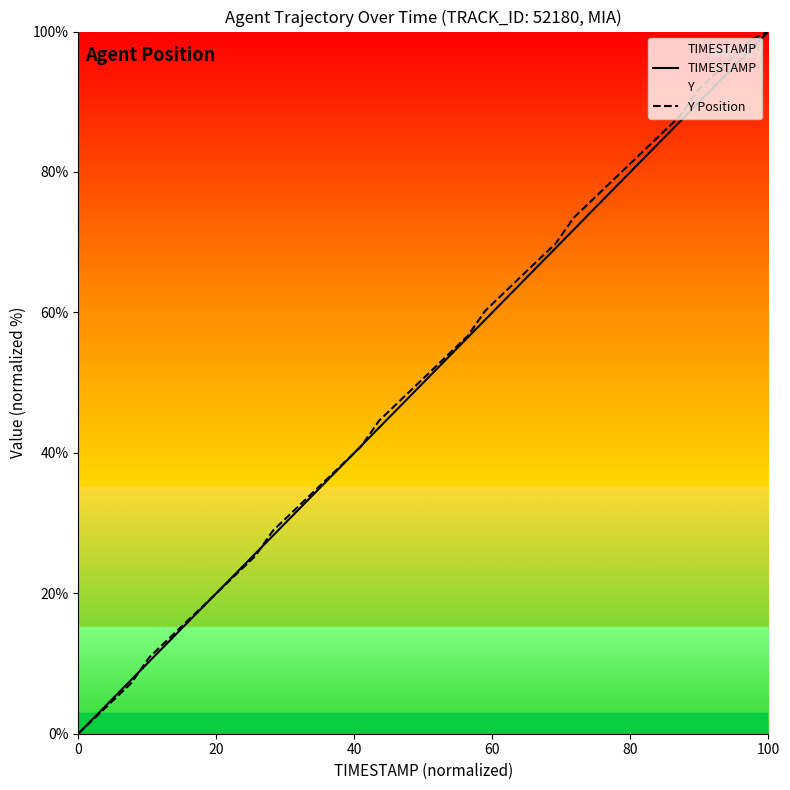

Which category has the highest value in the TIMESTAMP series?

100